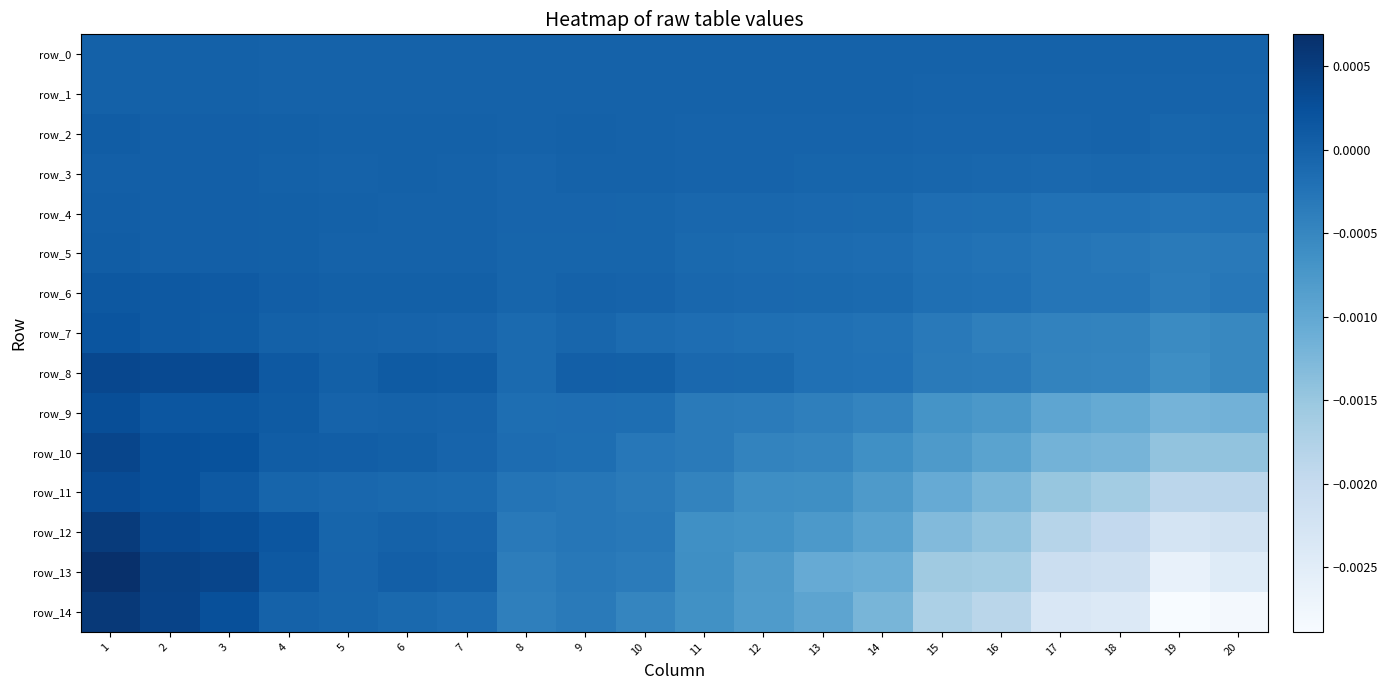

At how many categories does at least one series exceed 0?

10